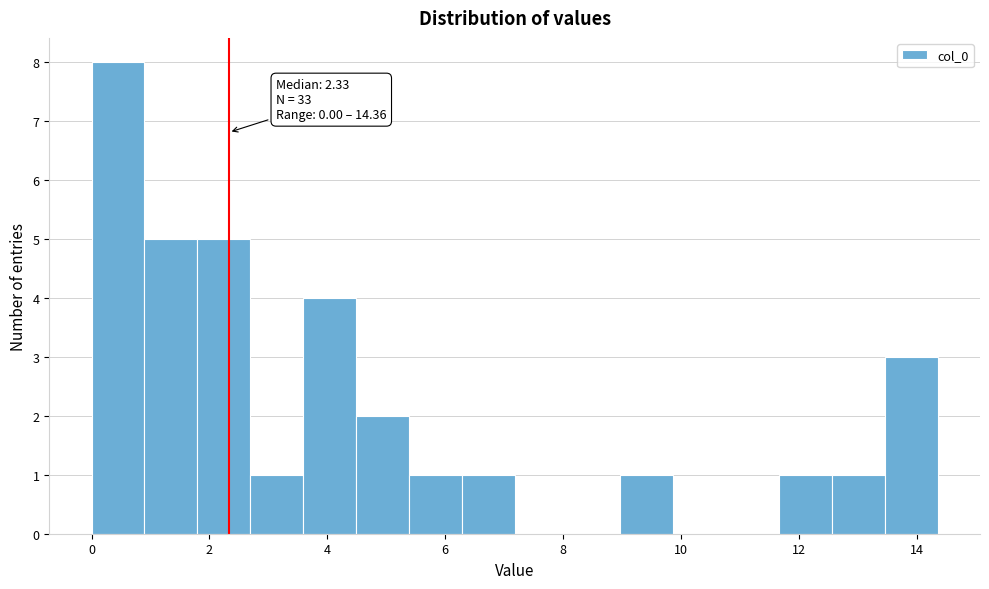

Over which range of the x-axis is the bar tallest?

0.0 to 0.8